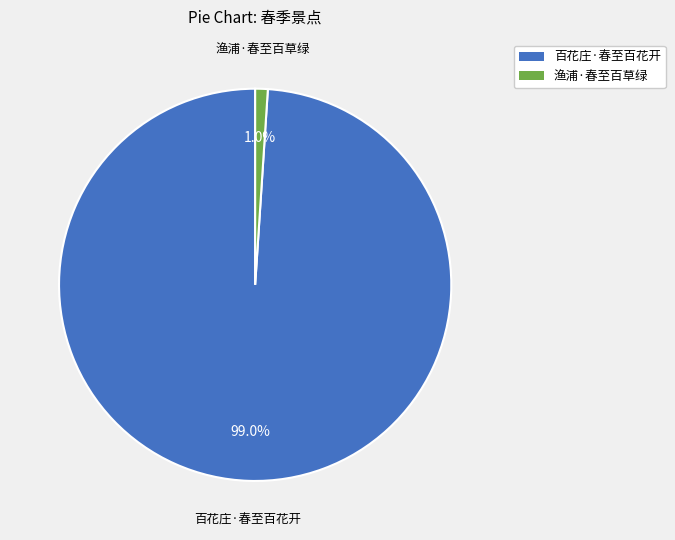

Combined, what portion of the pie is 百花庄·春至百花开 and 渔浦·春至百草绿?

100.0%